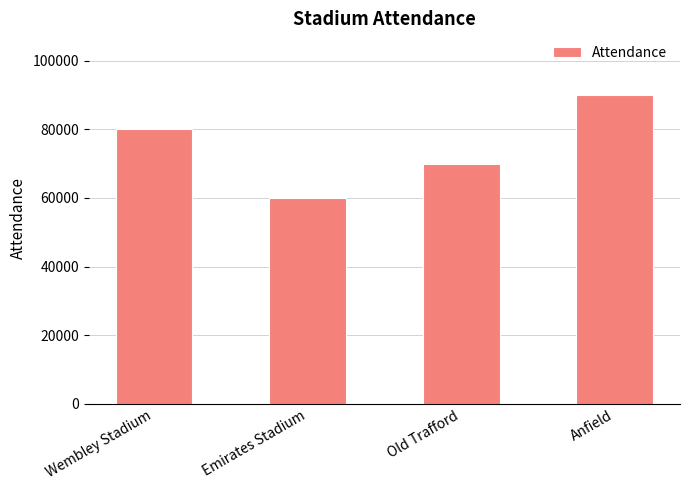

List the labels in order of value, largest first.

Anfield, Wembley Stadium, Old Trafford, Emirates Stadium